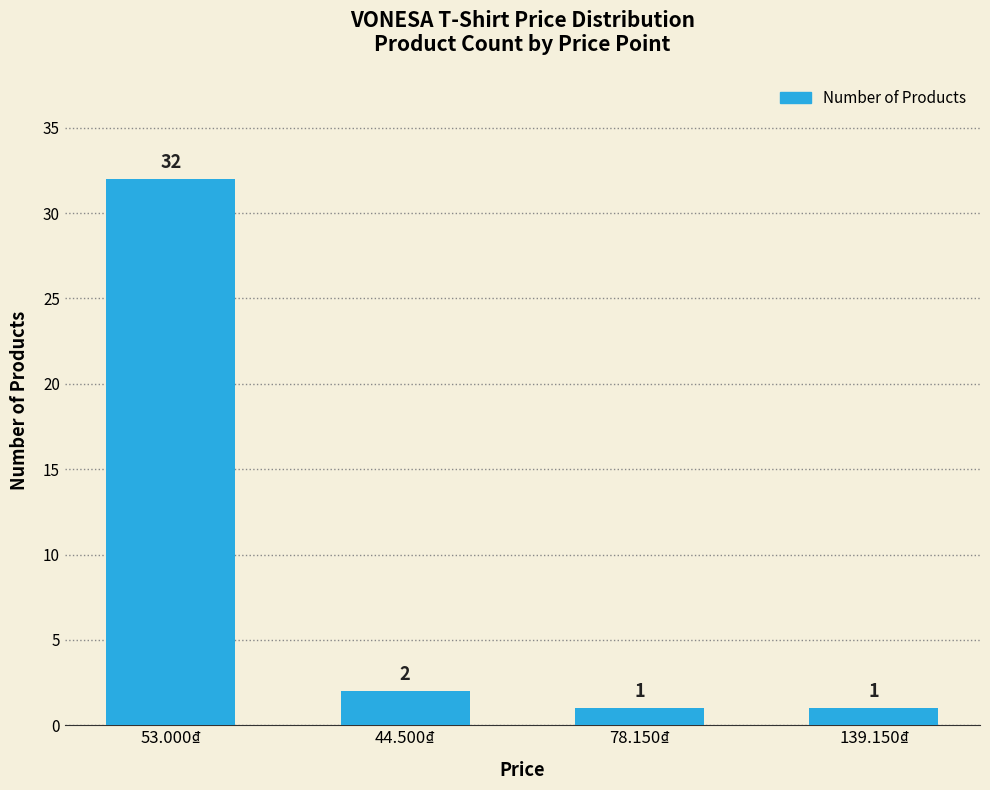

At which category does the chart reach its peak across all series?

53.000₫